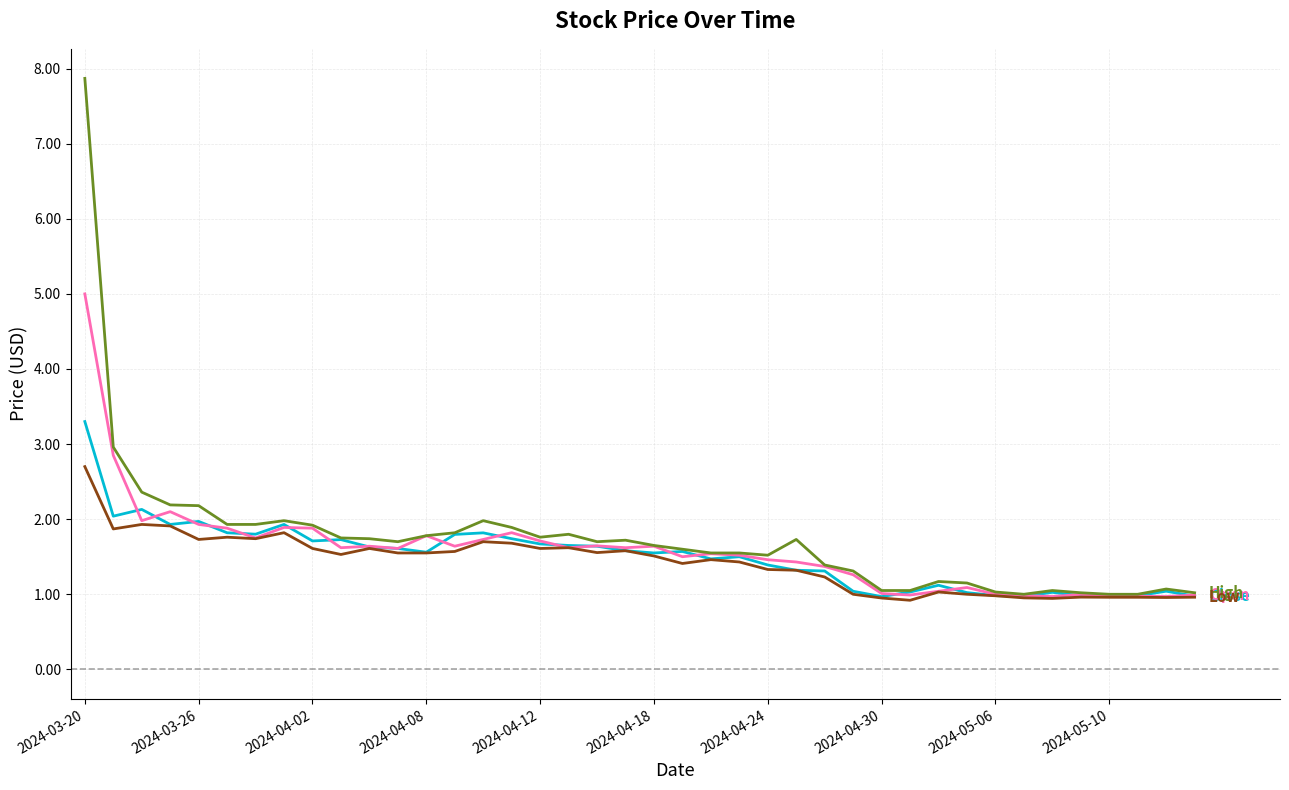

What is the greatest value displayed?

7.9